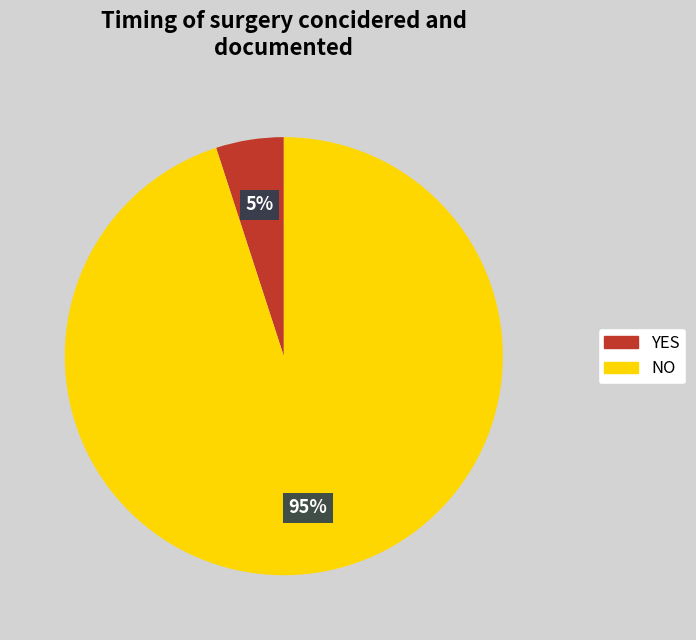

Between NO and YES, which is larger?

NO